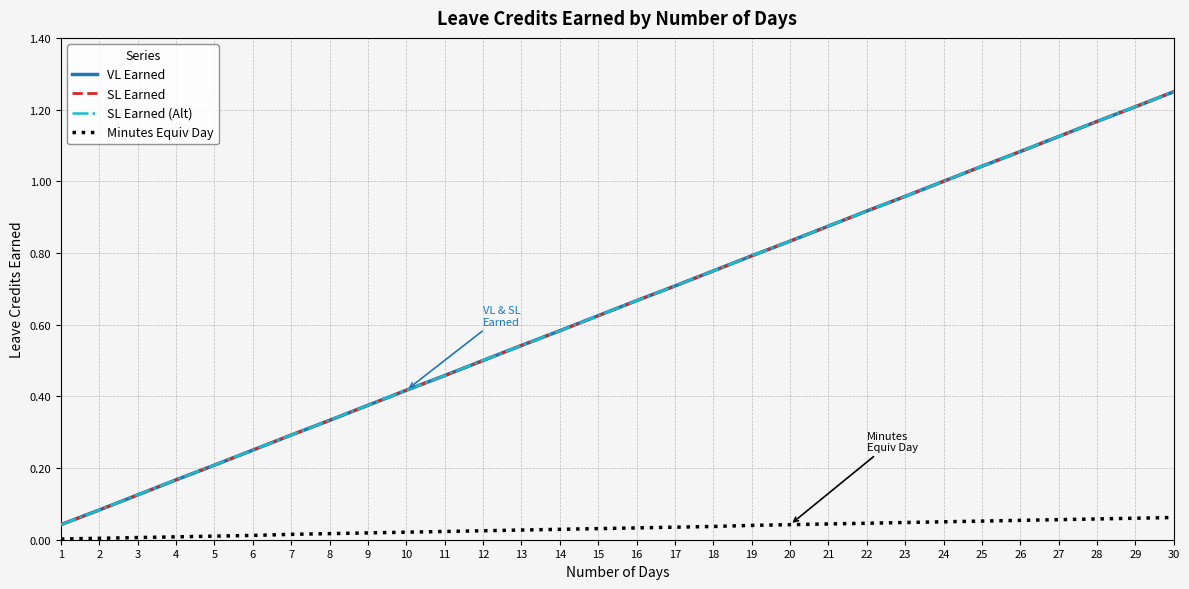

Does the chart display data point markers on the line(s)?

No